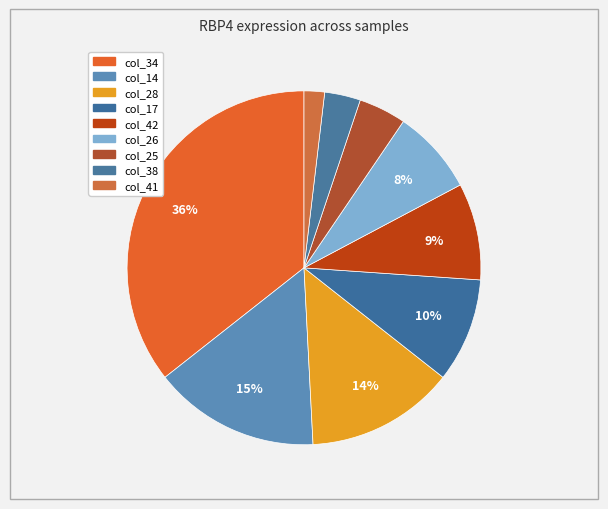

To the nearest percent, what is the difference between the largest and smallest slice percentages?

34%